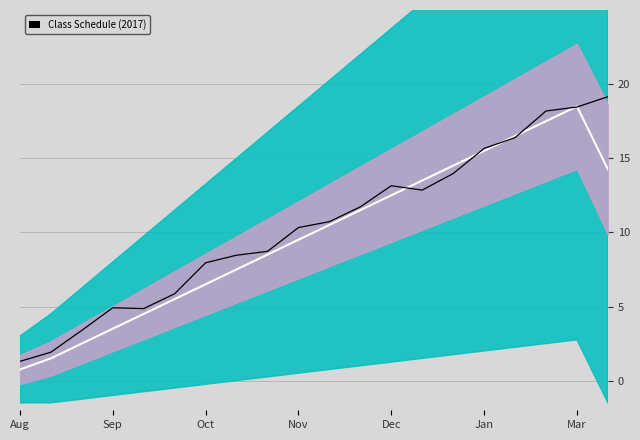

What is the total value across all series at 16?

32.9